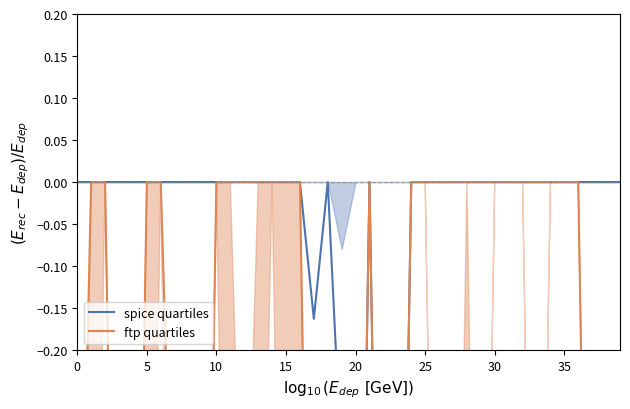

True or false: spice quartiles and ftp quartiles cross at least once.

False